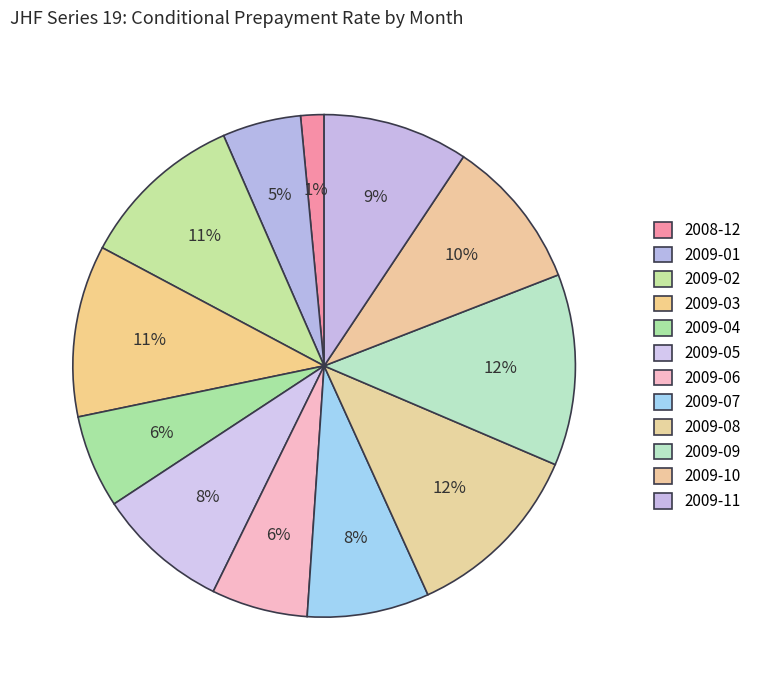

Rank the categories by value from lowest to highest.

2008-12, 2009-01, 2009-04, 2009-06, 2009-07, 2009-05, 2009-11, 2009-10, 2009-02, 2009-03, 2009-08, 2009-09